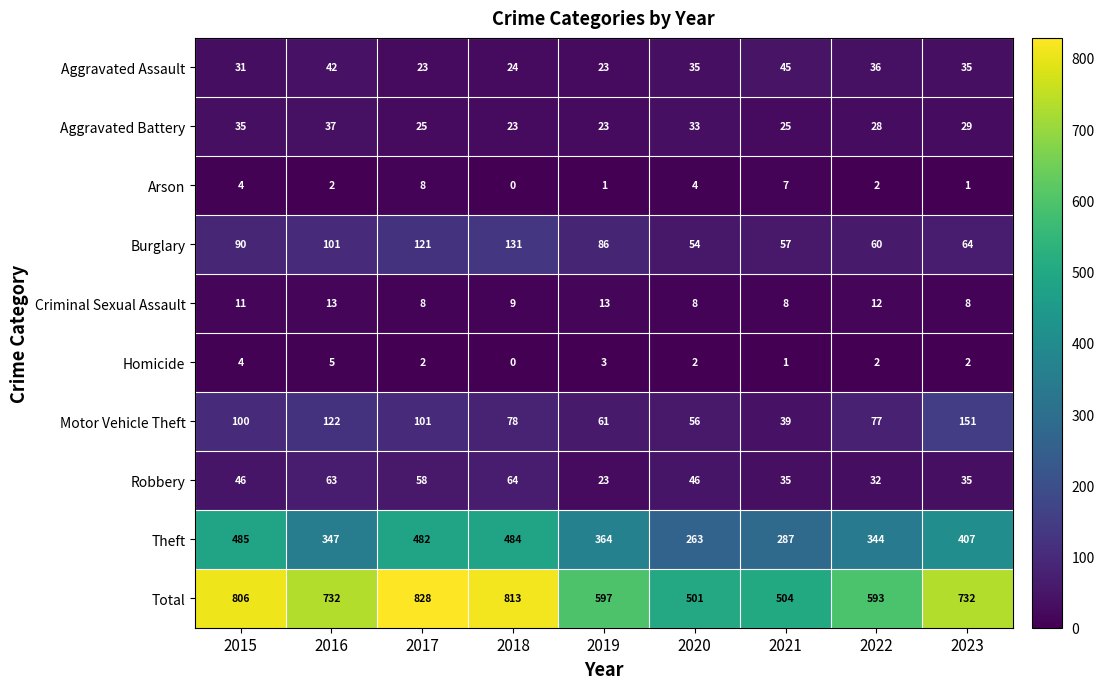

Which series has the largest total across all categories?

Total